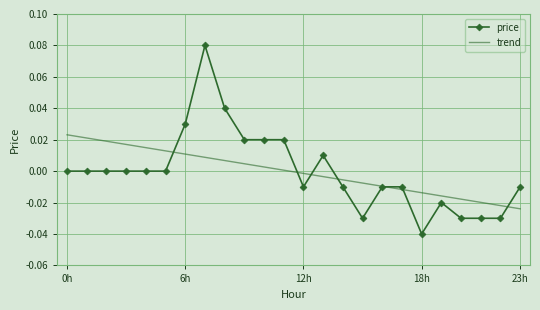

True or false: price has more than 0 interior local peaks.

True